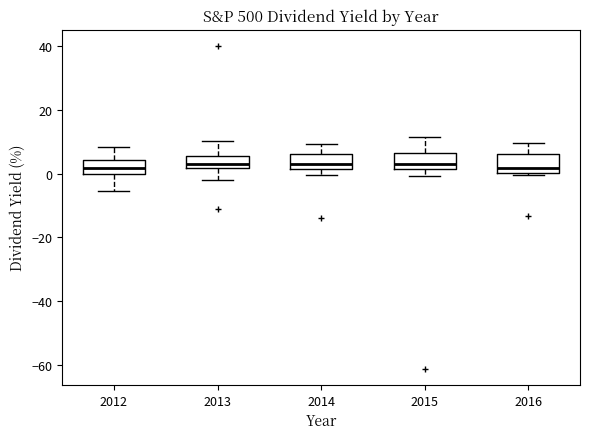

Reading left to right, transcribe this box plot: for each box, give where its median line is, the range the box spans, and where its two whiskers end, as read against the y-axis. The values are not printed on the chart, so give them approximately, as read against the axis.

2012: median 2, box 0 to 4, whiskers -6 to 8
2013: median 4, box 2 to 6, whiskers -2 to 10
2014: median 2 (just above the box's lower edge), box 2 to 6, whiskers 0 to 10
2015: median 2 (just above the box's lower edge), box 2 to 6, whiskers 0 to 12
2016: median 2, box 0 to 6, whiskers 0 to 10